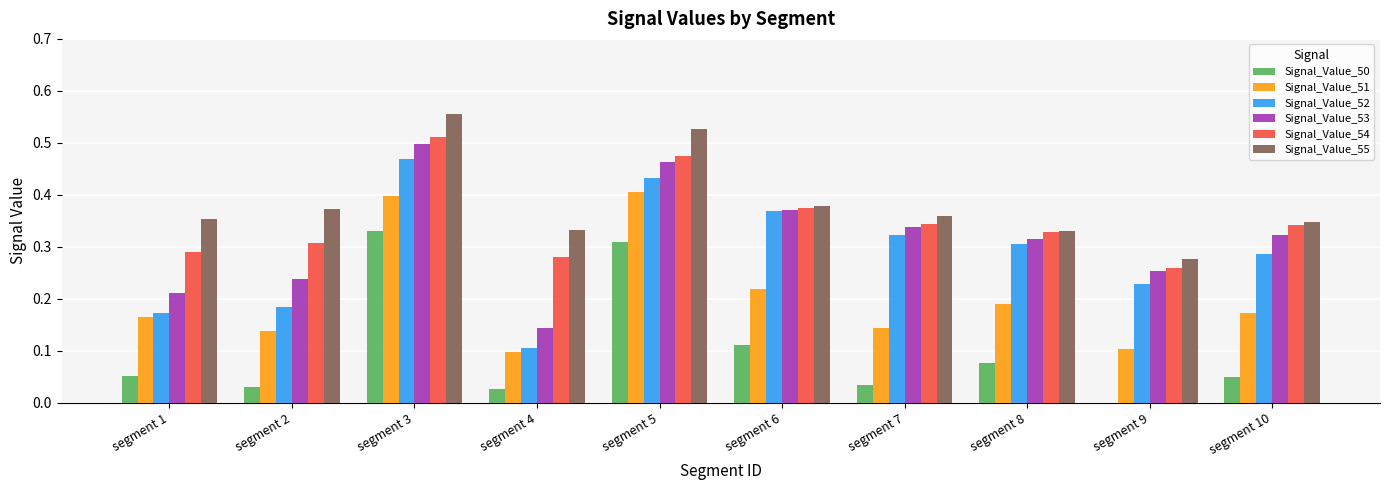

True or false: Signal_Value_55 has a value of 0.4 at segment 2.

True